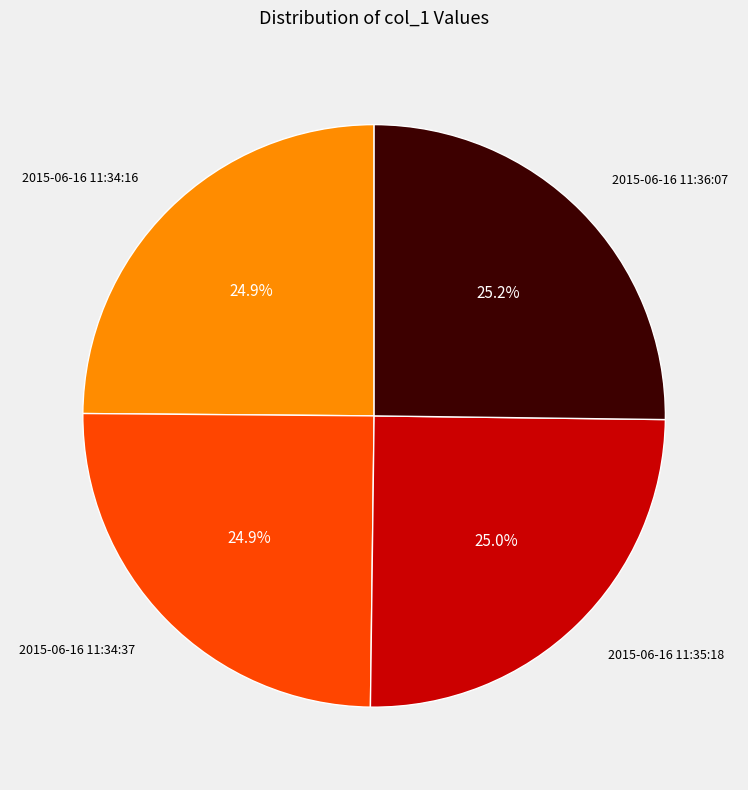

What percentage is NOT represented by 2015-06-16 11:35:18?

75.0%